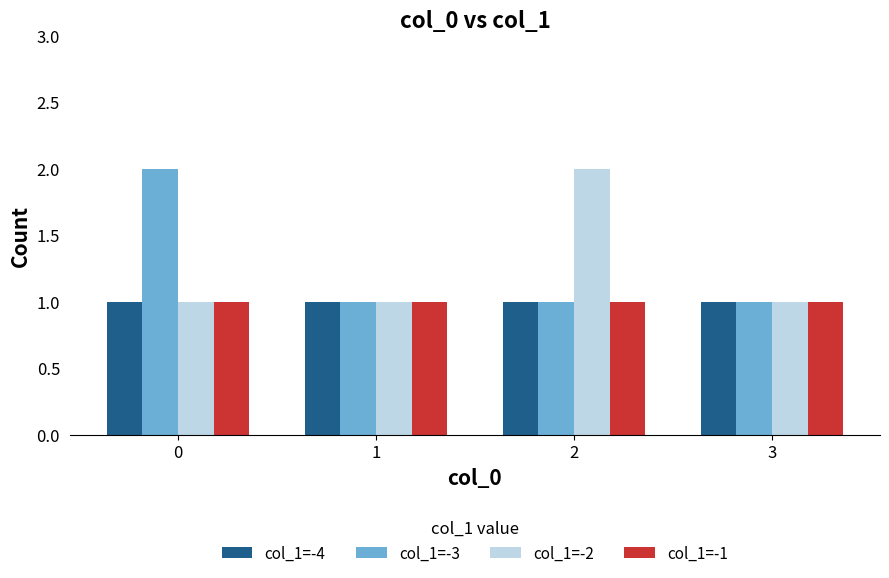

What is the total value across all series at 3?

4